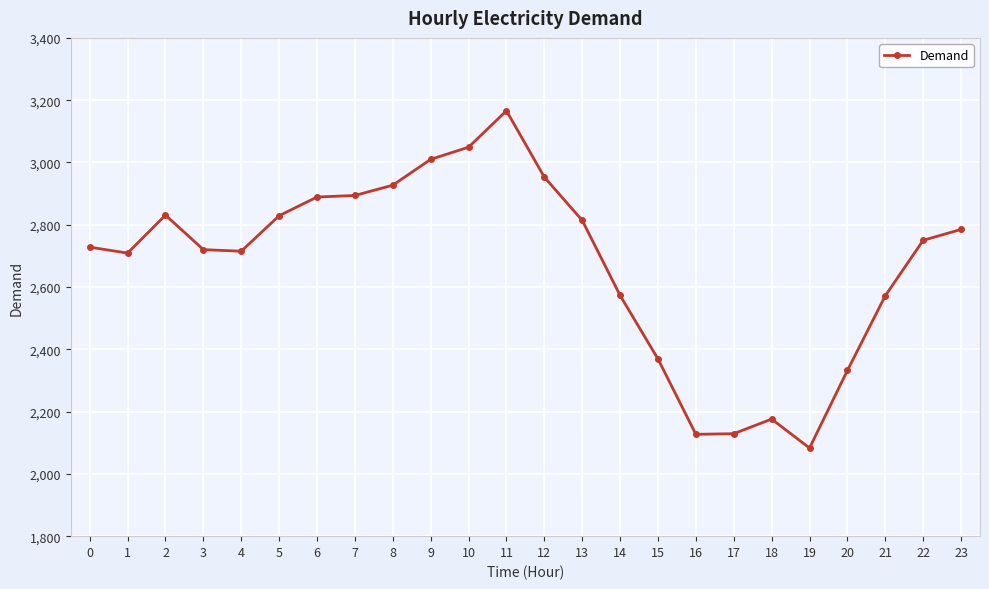

How many values are below 2750?

12